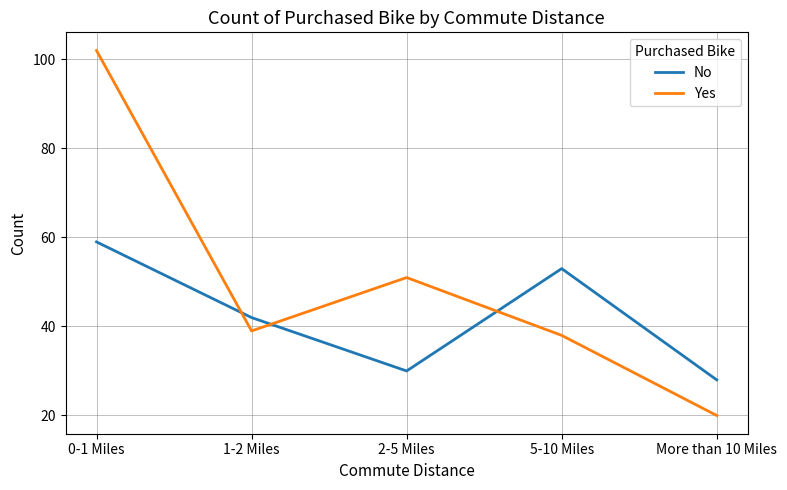

Is the value of Yes at 1-2 Miles greater than the value of No at 1-2 Miles?

No